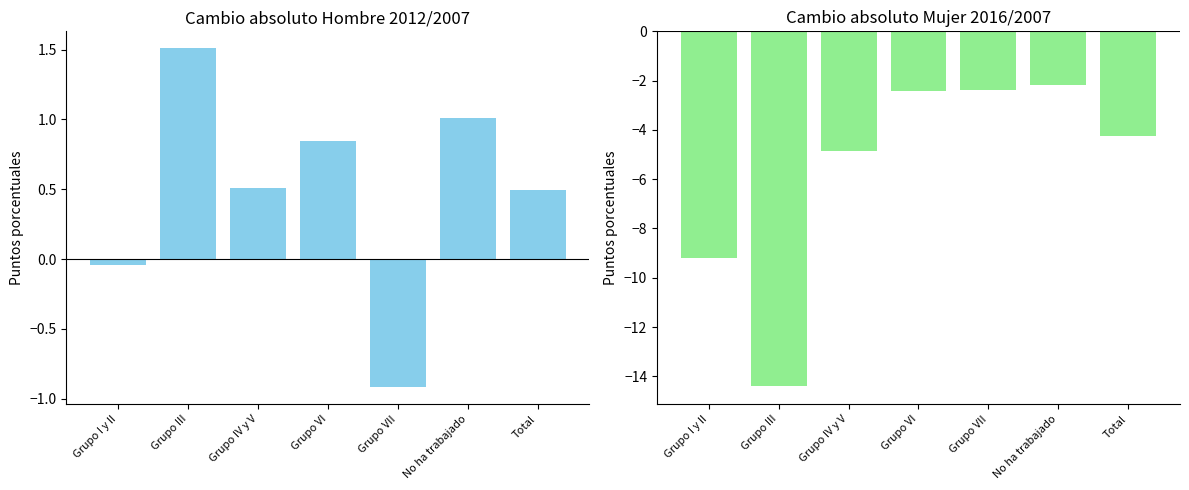

Is it true that Hombre 2012/2007 equals 1.5 at No ha trabajado?

False